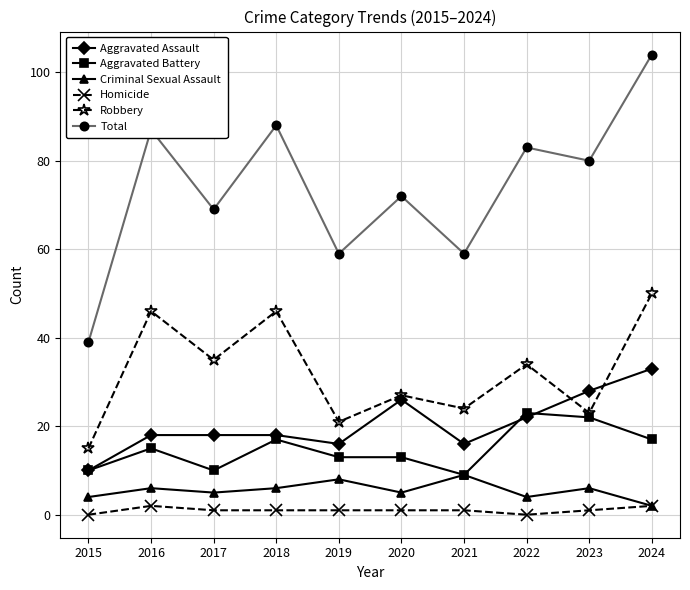

True or false: Aggravated Assault and Criminal Sexual Assault intersect in this chart.

False